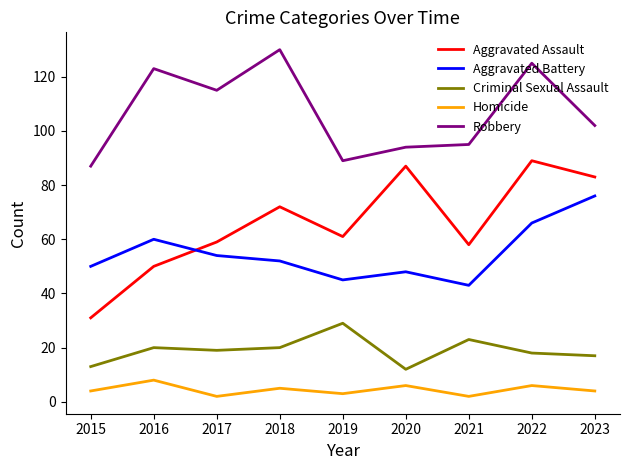

At which label does Aggravated Assault reach its minimum?

2015